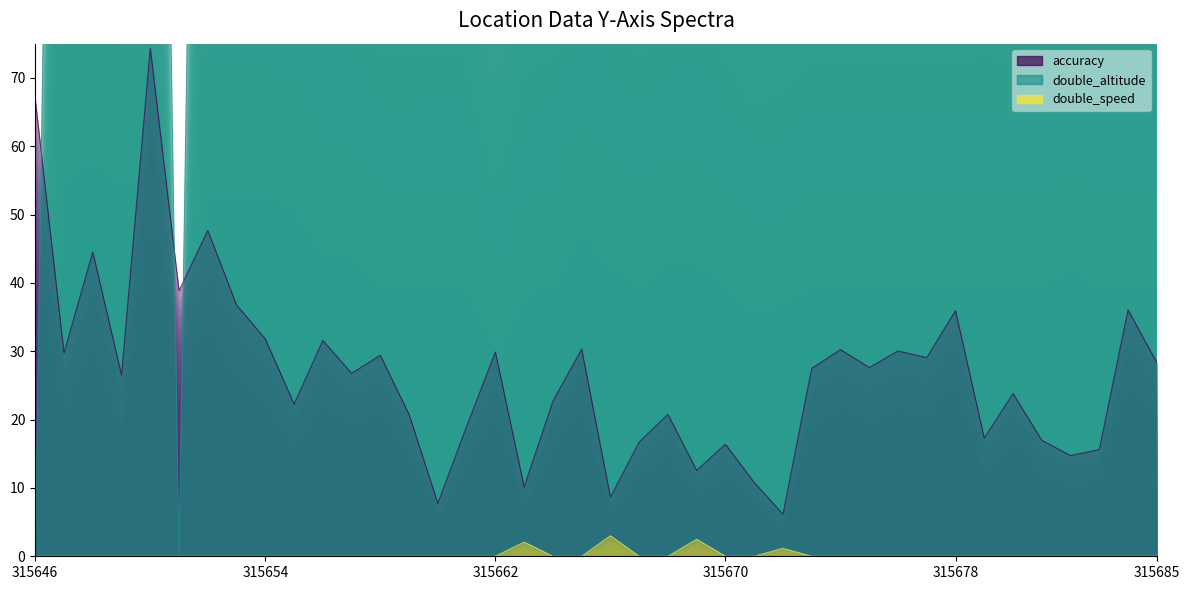

What is the difference between the second highest and second lowest values in the double_altitude series?

277.0